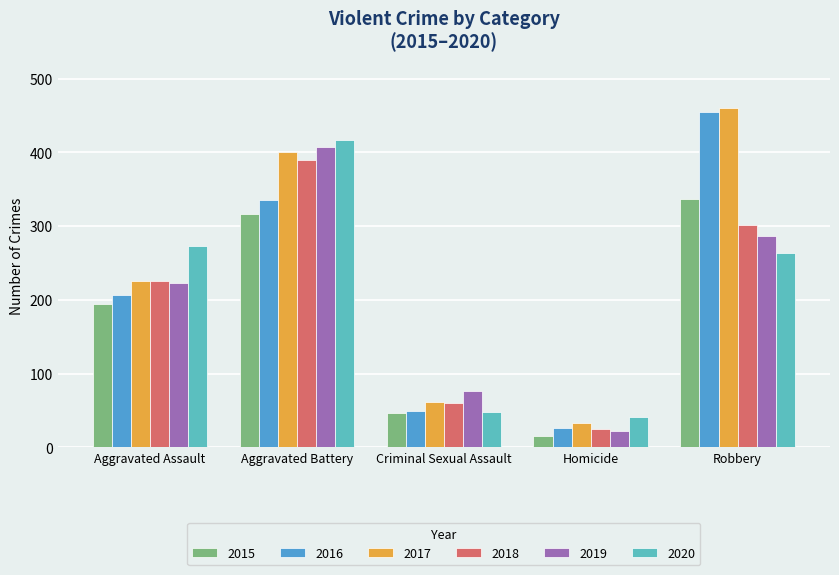

What is the average value of the 2016 series?

214